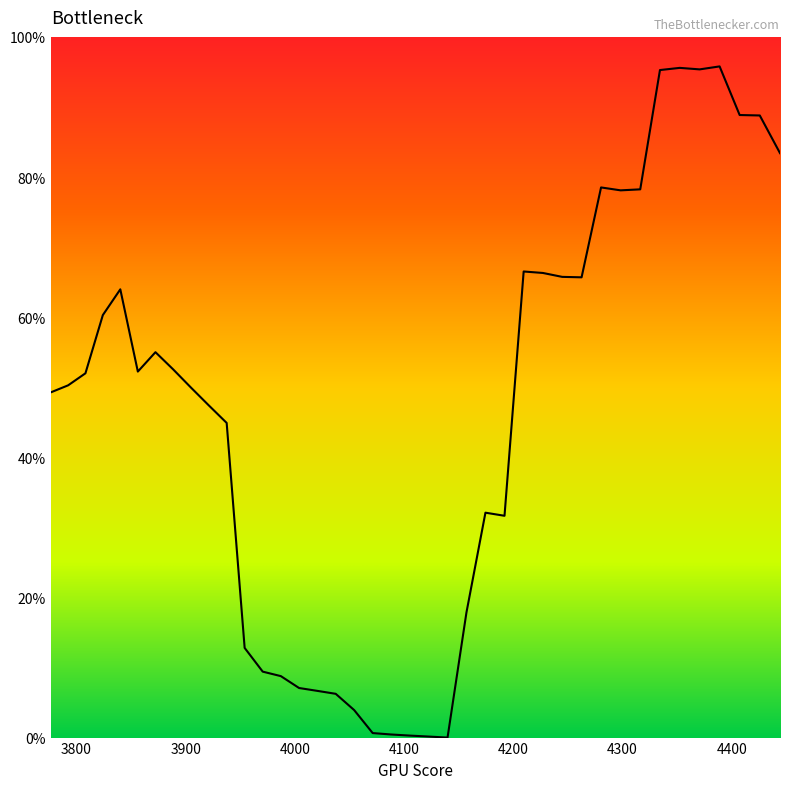

Reading left to right, transcribe all the data shown in this chart.

0.5	0.5	0.5	0.6	0.6	0.5	0.6	0.5	0.5	0.5	0.4	0.1	0.1	0.1	0.1	0.1	0.1	0.0	0.0	0.0	0.0	0.0	0.0	0.2	0.3	0.3	0.7	0.7	0.7	0.7	0.8	0.8	0.8	1.0	1.0	1.0	1.0	0.9	0.9	0.8